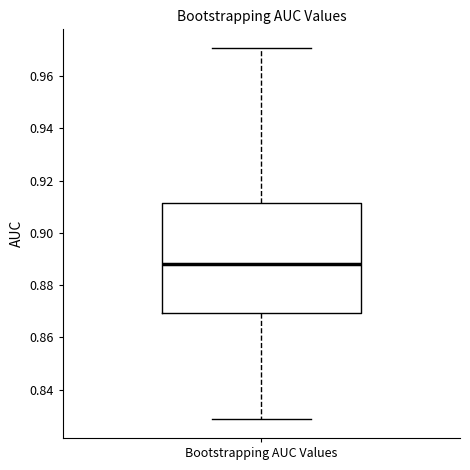

Transcribe this box plot: give where the median line is, the range the box spans, and where the two whiskers end, as read against the y-axis. The values are not printed on the chart, so give them approximately, as read against the axis.

median 0.888, box 0.870 to 0.912, whiskers 0.828 to 0.970